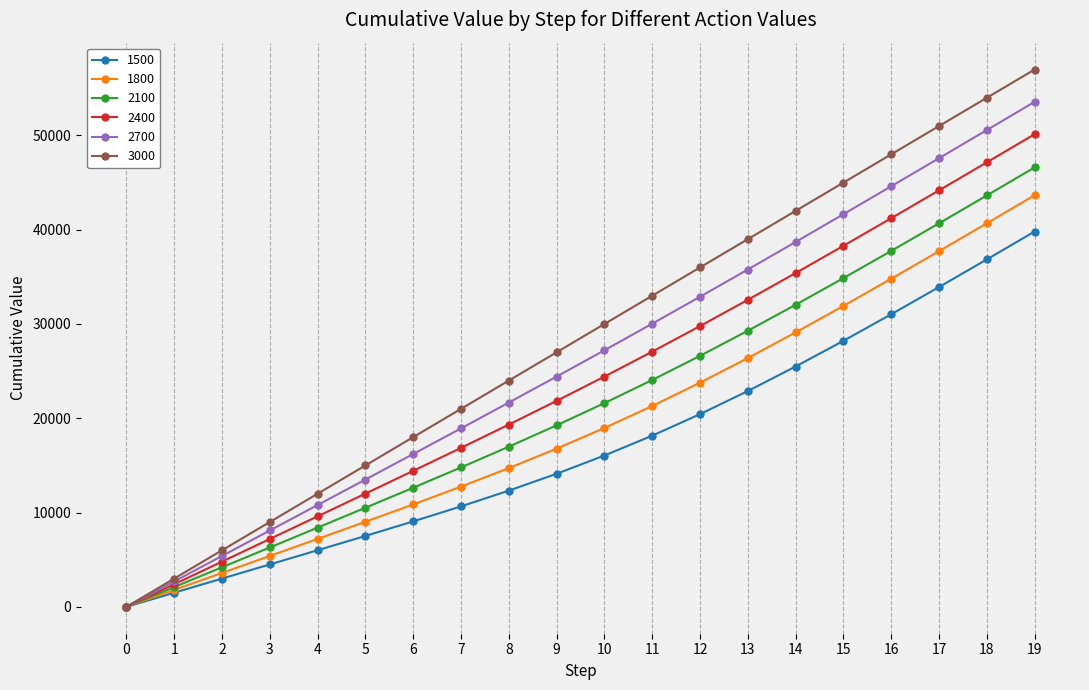

What is the value of the 3000 point at the 7th from the left?

17999.9